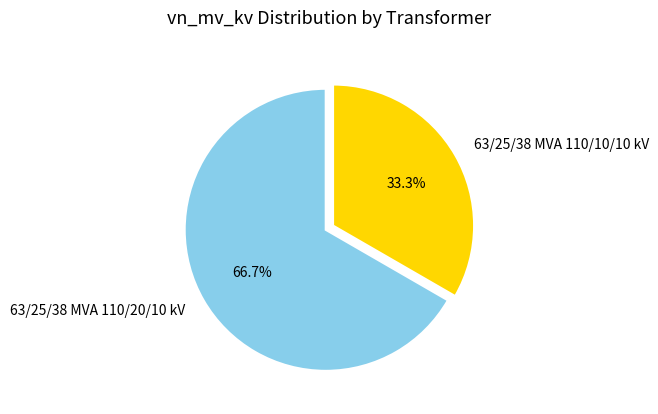

Which slice is the smallest?

63/25/38 MVA 110/10/10 kV